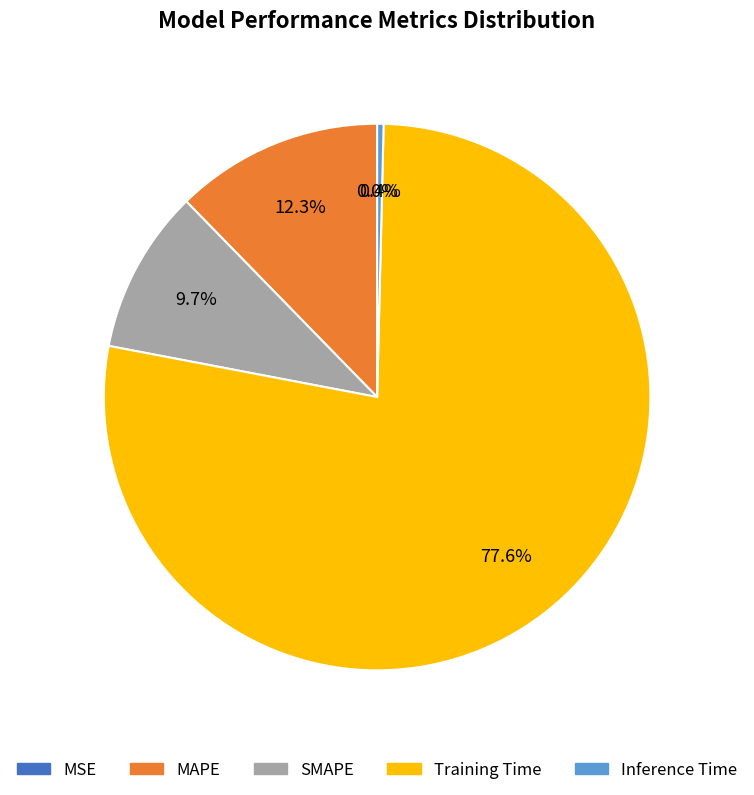

True or false: SMAPE accounts for 10% of the total.

True